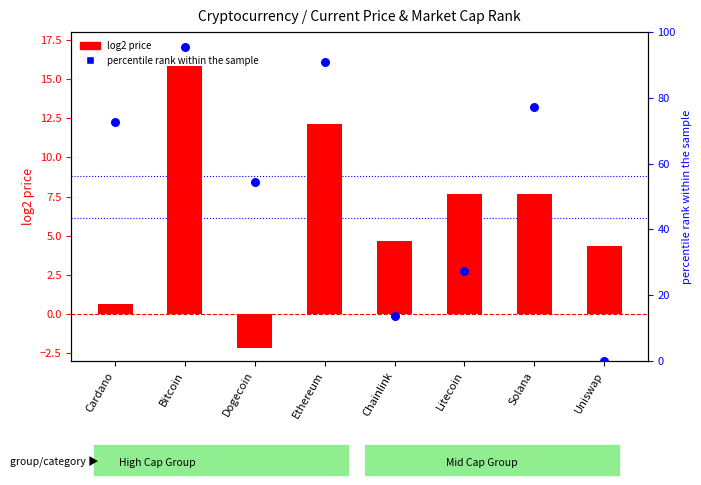

Is the value of percentile rank within sample at Litecoin greater than the value of log2 price at Chainlink?

Yes